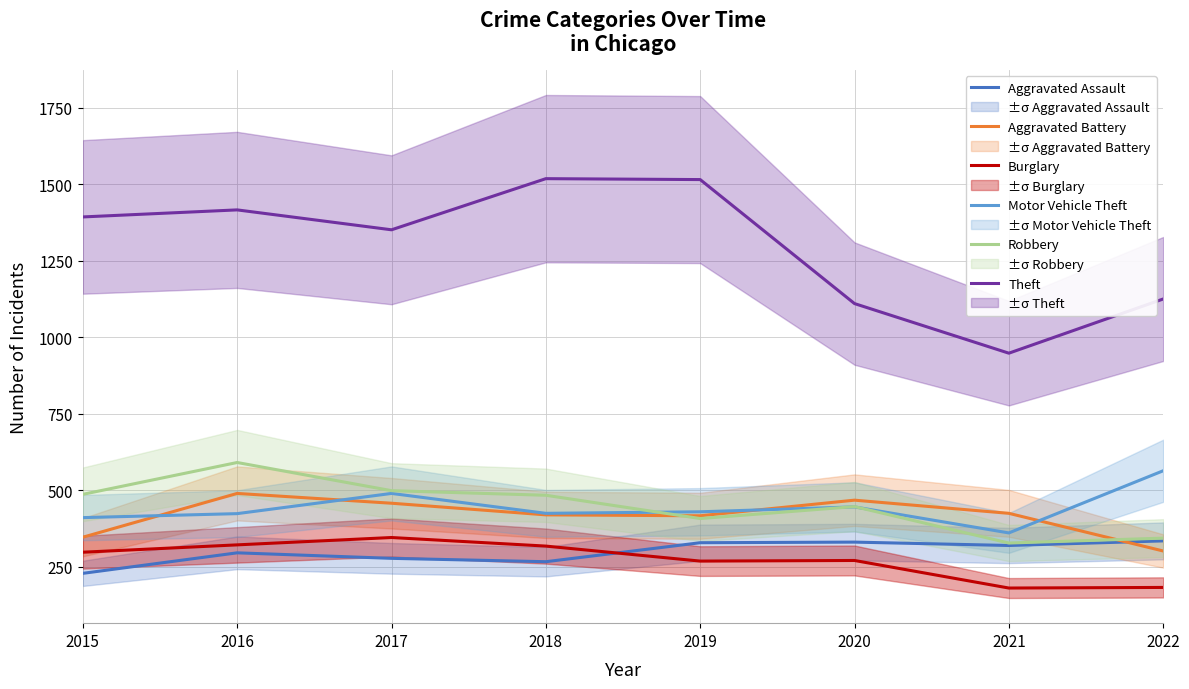

What is the sum of all Theft values?

10376